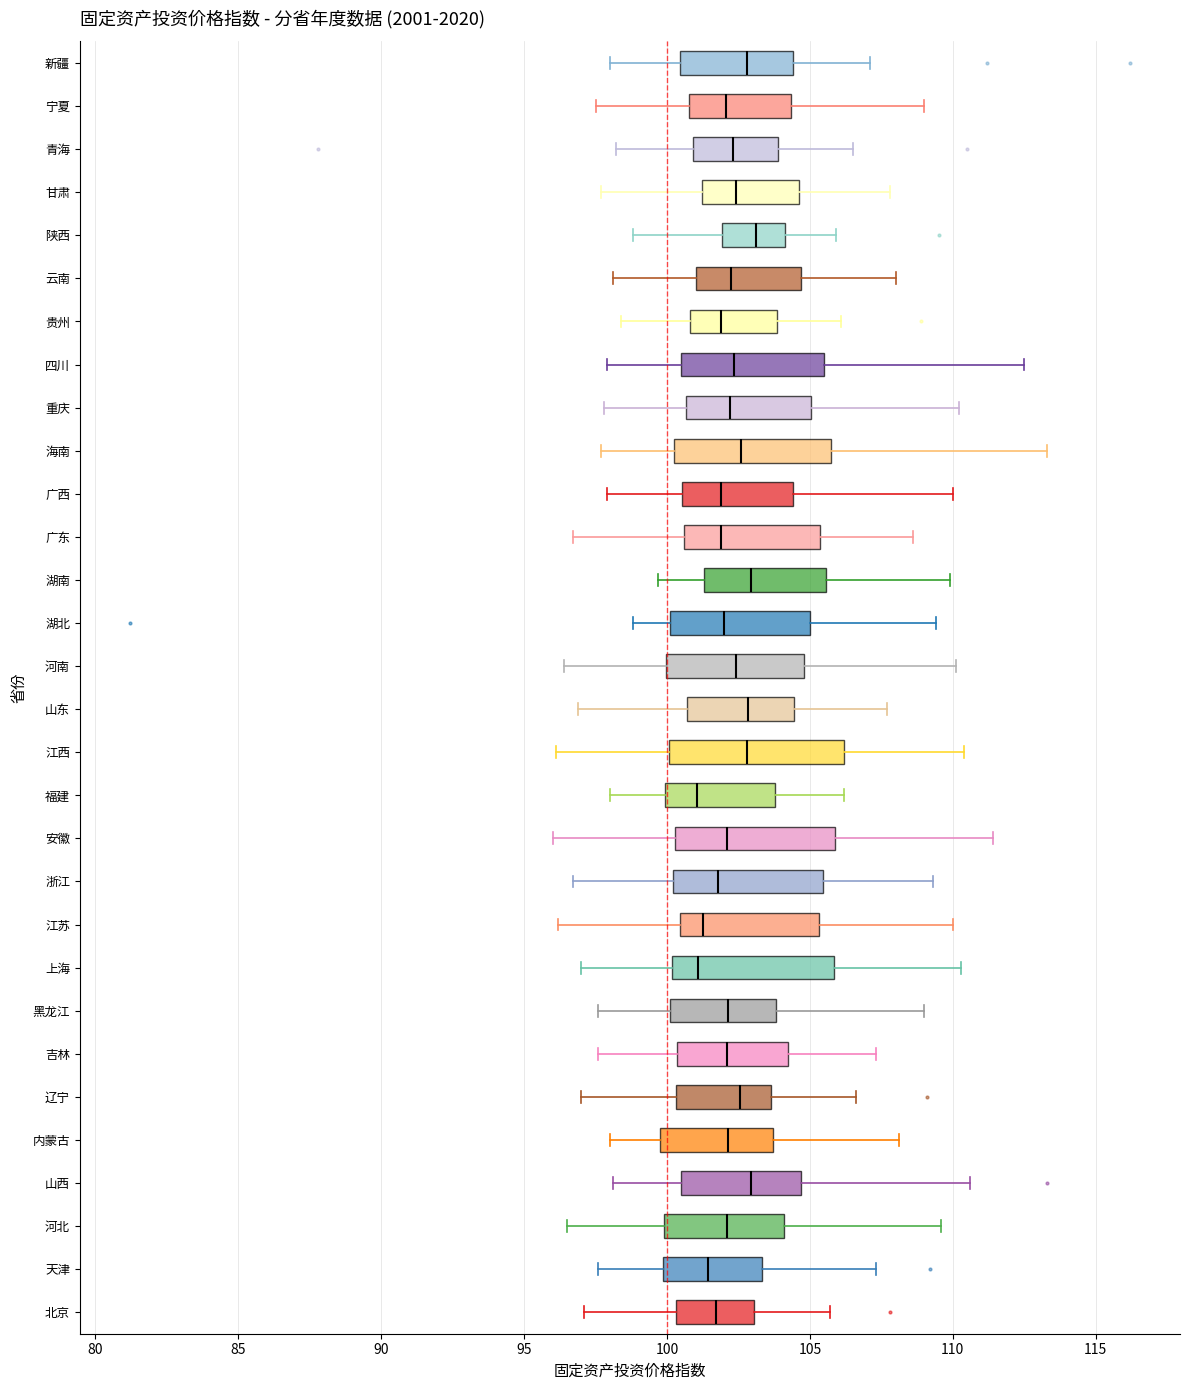

Reading bottom to top, transcribe this box plot: for each box, give where its median line is, the range the box spans, and where its two whiskers end, as read against the x-axis. The values are not printed on the chart, so give them approximately, as read against the axis.

北京: median 101.5, box 100.5 to 103.0, whiskers 97.0 to 105.5
天津: median 101.5, box 100.0 to 103.5, whiskers 97.5 to 107.5
河北: median 102.0, box 100.0 to 104.0, whiskers 96.5 to 109.5
山西: median 103.0, box 100.5 to 104.5, whiskers 98.0 to 110.5
内蒙古: median 102.0, box 100.0 to 103.5, whiskers 98.0 to 108.0
辽宁: median 102.5, box 100.5 to 103.5, whiskers 97.0 to 106.5
吉林: median 102.0, box 100.5 to 104.0, whiskers 97.5 to 107.5
黑龙江: median 102.0, box 100.0 to 104.0, whiskers 97.5 to 109.0
上海: median 101.0, box 100.0 to 106.0, whiskers 97.0 to 110.5
江苏: median 101.5, box 100.5 to 105.5, whiskers 96.0 to 110.0
浙江: median 102.0, box 100.0 to 105.5, whiskers 96.5 to 109.5
安徽: median 102.0, box 100.5 to 106.0, whiskers 96.0 to 111.5
福建: median 101.0, box 100.0 to 104.0, whiskers 98.0 to 106.0
江西: median 103.0, box 100.0 to 106.0, whiskers 96.0 to 110.5
山东: median 103.0, box 100.5 to 104.5, whiskers 97.0 to 107.5
河南: median 102.5, box 100.0 to 105.0, whiskers 96.5 to 110.0
湖北: median 102.0, box 100.0 to 105.0, whiskers 99.0 to 109.5
湖南: median 103.0, box 101.5 to 105.5, whiskers 99.5 to 110.0
广东: median 102.0, box 100.5 to 105.5, whiskers 96.5 to 108.5
广西: median 102.0, box 100.5 to 104.5, whiskers 98.0 to 110.0
海南: median 102.5, box 100.5 to 105.5, whiskers 97.5 to 113.5
重庆: median 102.0, box 100.5 to 105.0, whiskers 98.0 to 110.0
四川: median 102.5, box 100.5 to 105.5, whiskers 98.0 to 112.5
贵州: median 102.0, box 101.0 to 104.0, whiskers 98.5 to 106.0
云南: median 102.5, box 101.0 to 104.5, whiskers 98.0 to 108.0
陕西: median 103.0, box 102.0 to 104.0, whiskers 99.0 to 106.0
甘肃: median 102.5, box 101.0 to 104.5, whiskers 97.5 to 108.0
青海: median 102.5, box 101.0 to 104.0, whiskers 98.0 to 106.5
宁夏: median 102.0, box 101.0 to 104.5, whiskers 97.5 to 109.0
新疆: median 103.0, box 100.5 to 104.5, whiskers 98.0 to 107.0